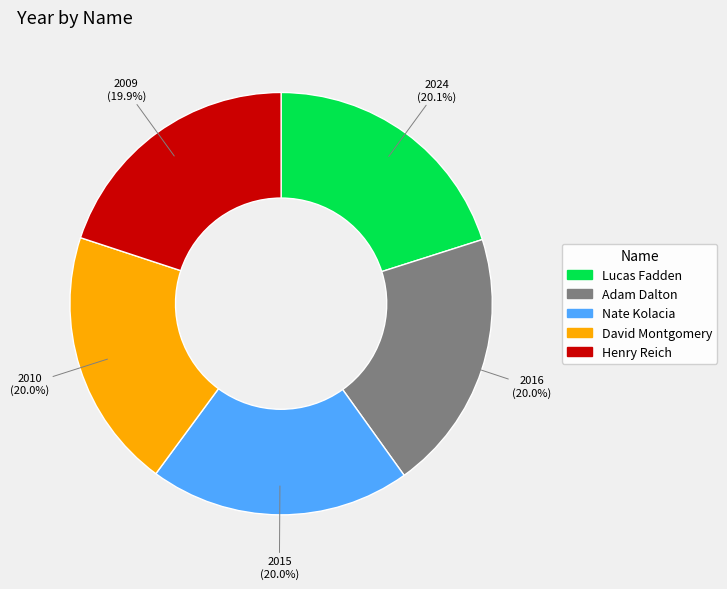

Is it true that Adam Dalton is 28% of the pie?

False